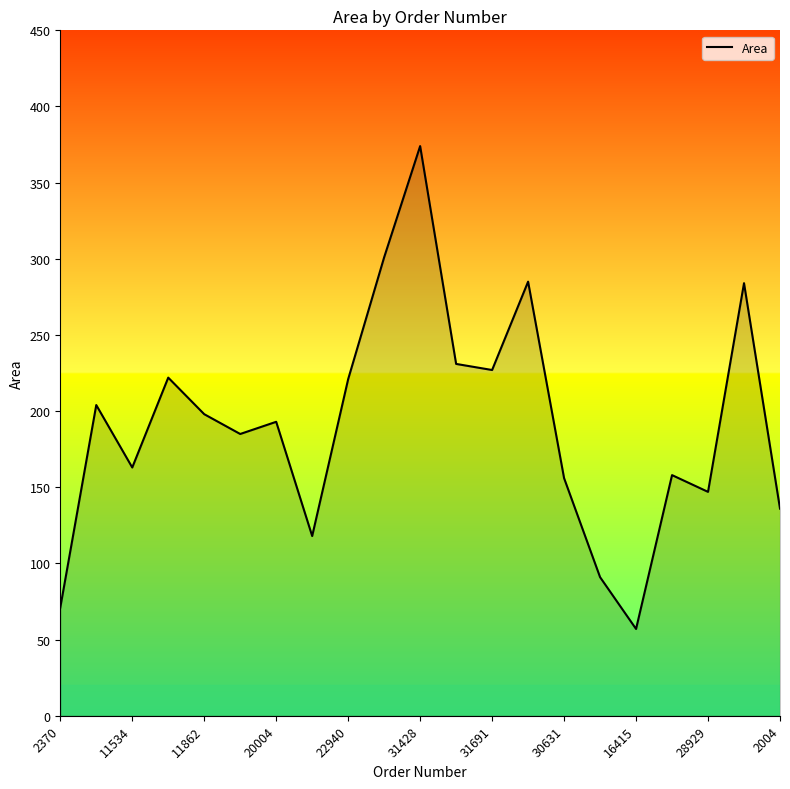

What is the maximum value shown in the chart?

374